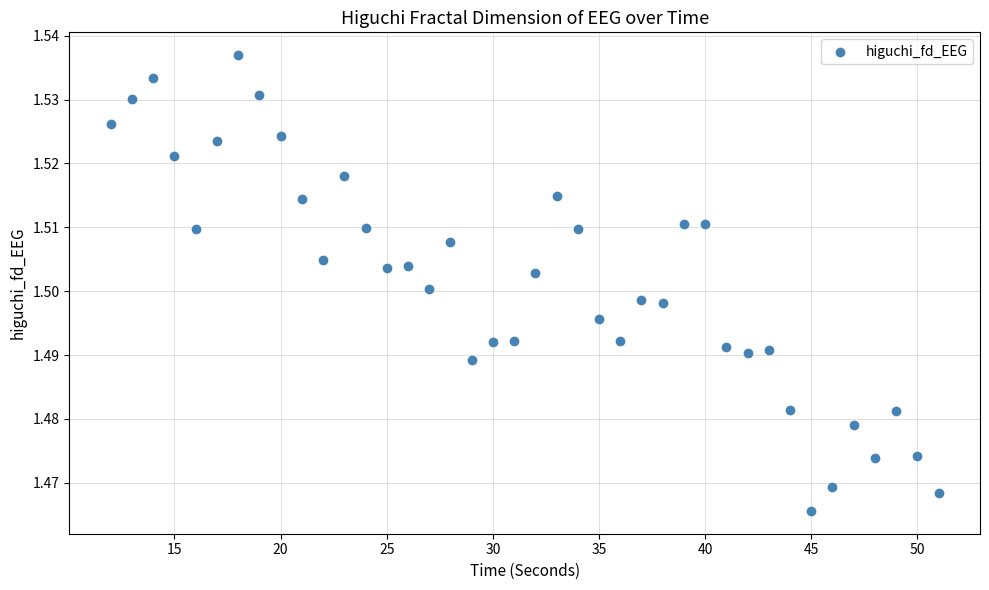

What is the range of X values (max minus min)?

39.0